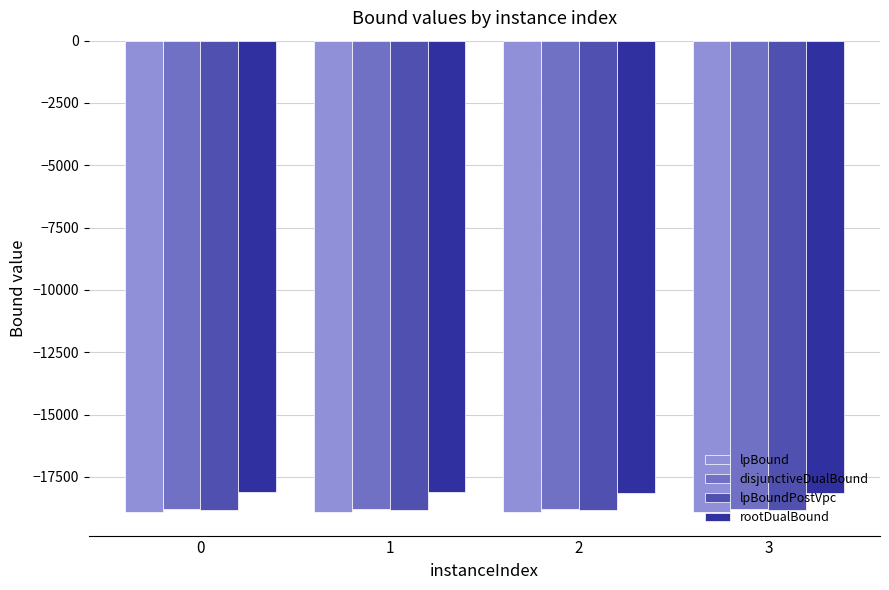

What is the minimum value shown in the chart?

-18908.3